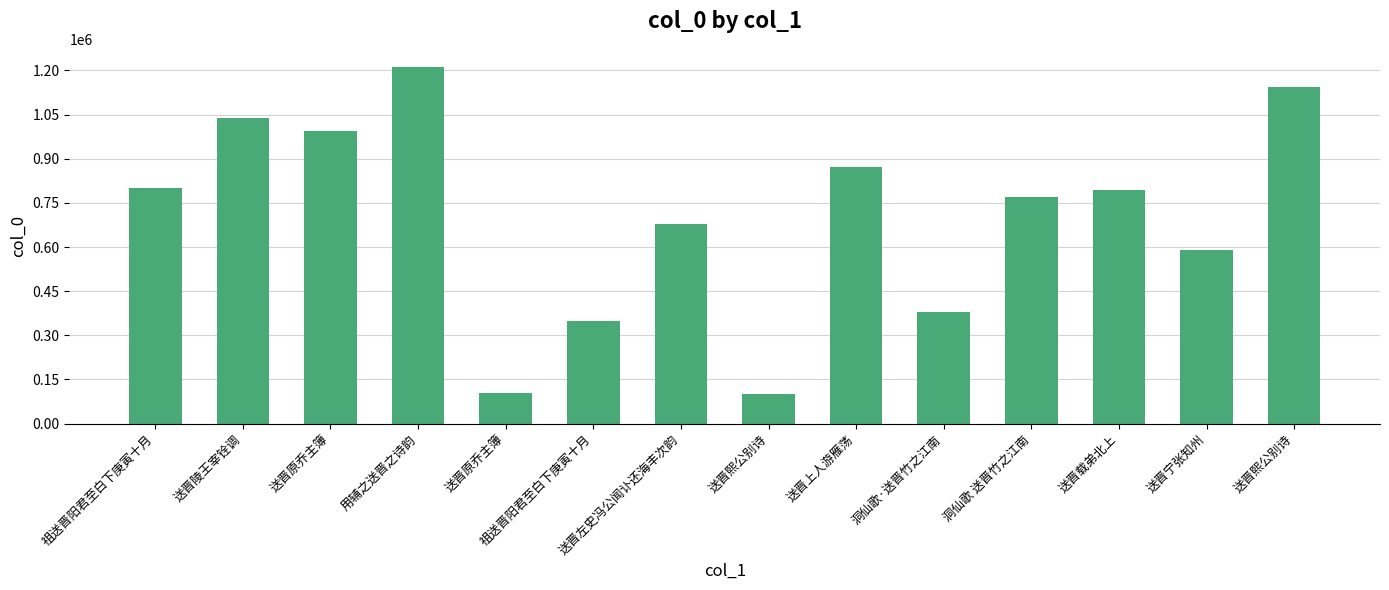

What is the change in value from 送晋陵王宰铨调 to 用辅之送晋之诗韵?

+175130